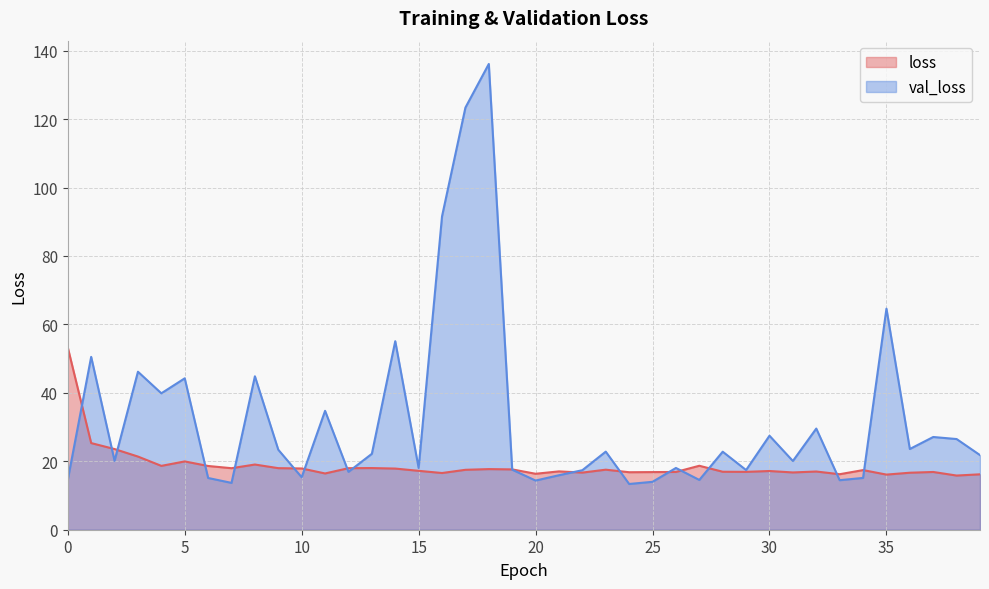

In val_loss, how many points are lower than both neighbors (excluding endpoints)?

13